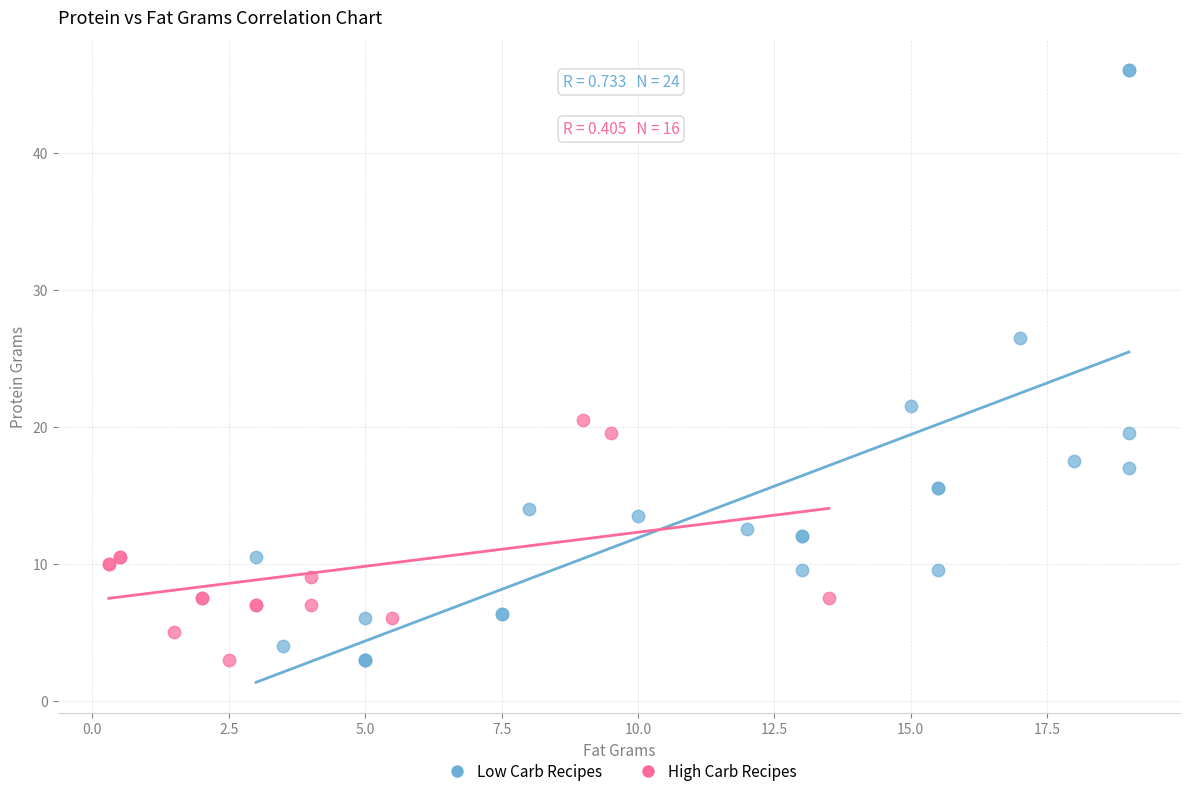

Which series has the widest spread of Y values?

Low Carb Recipes